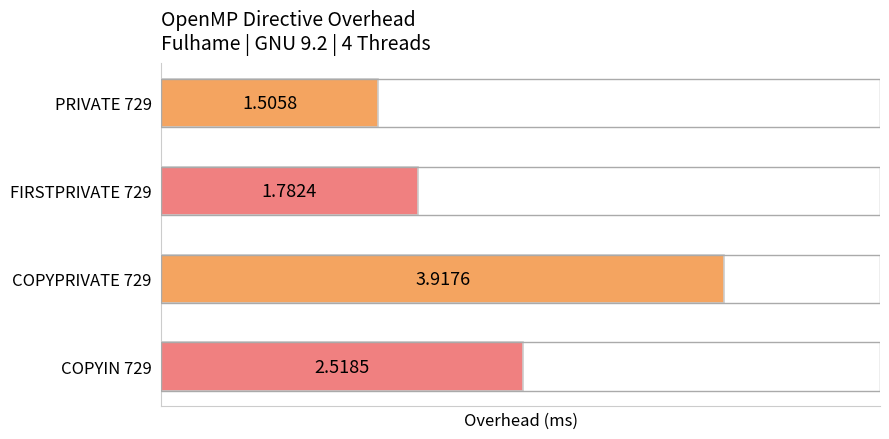

What is the ratio of the value at PRIVATE 729 to the value at COPYIN 729?

0.6